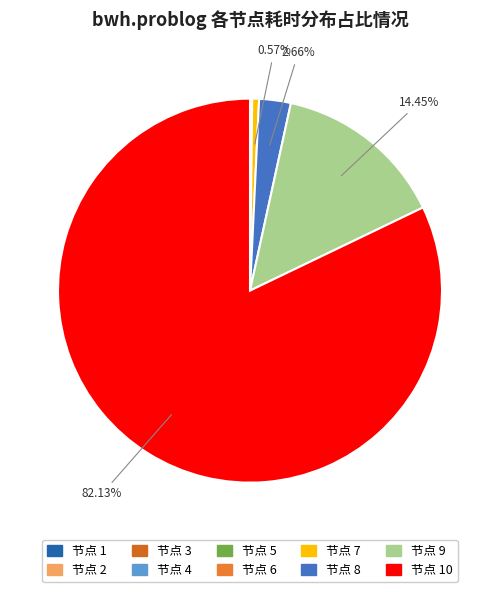

Count the number of slices in the pie.

10